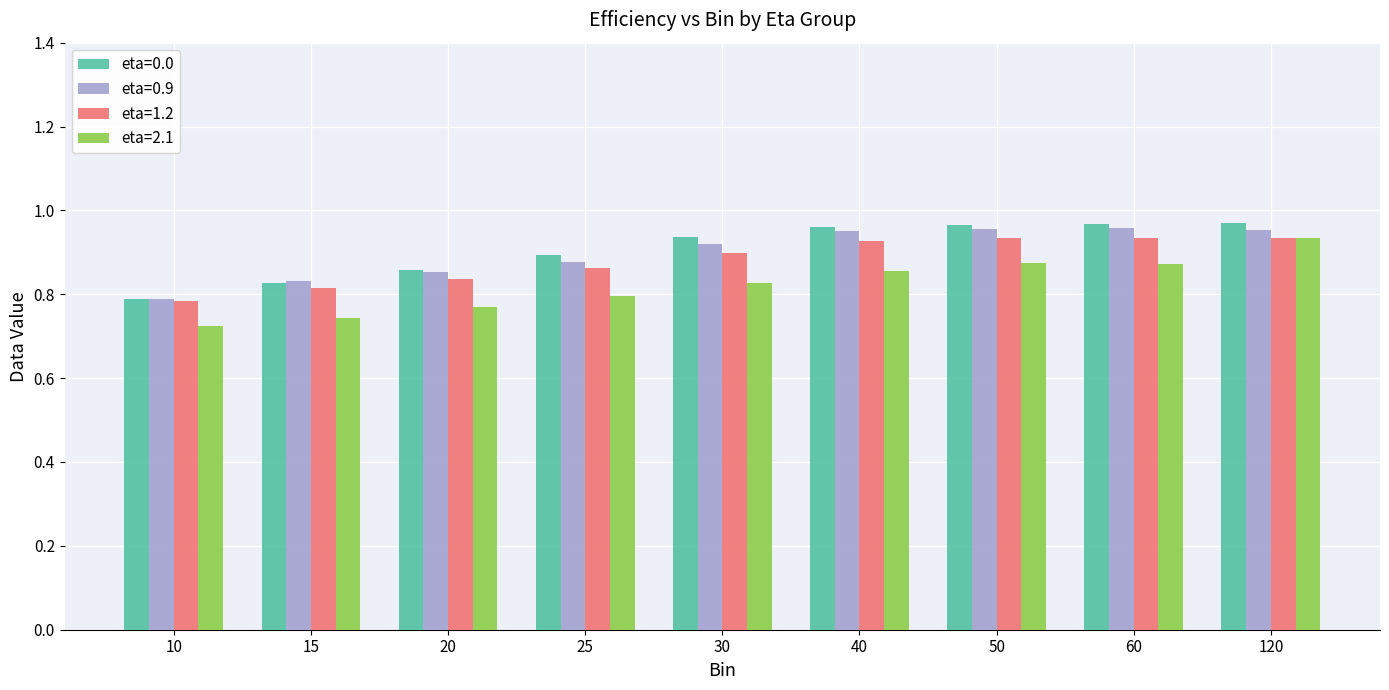

Which series has the widest spread of values?

eta=2.1